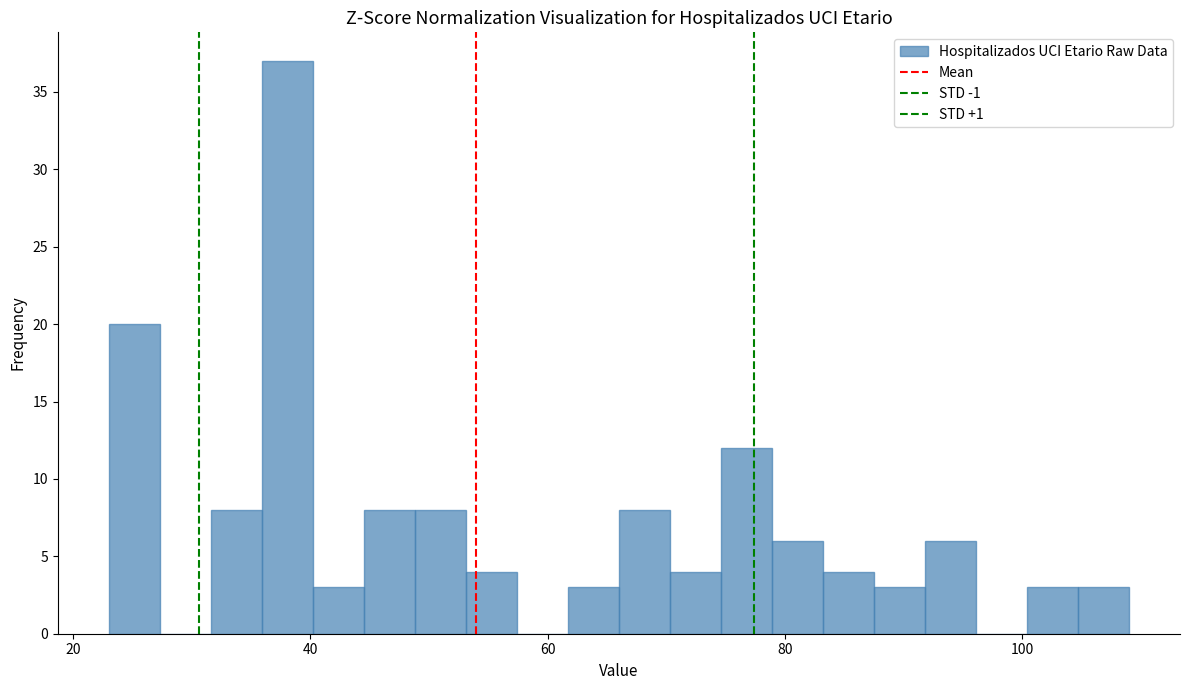

Read against the x-axis, roughly where is the centre of the tallest bar?

38